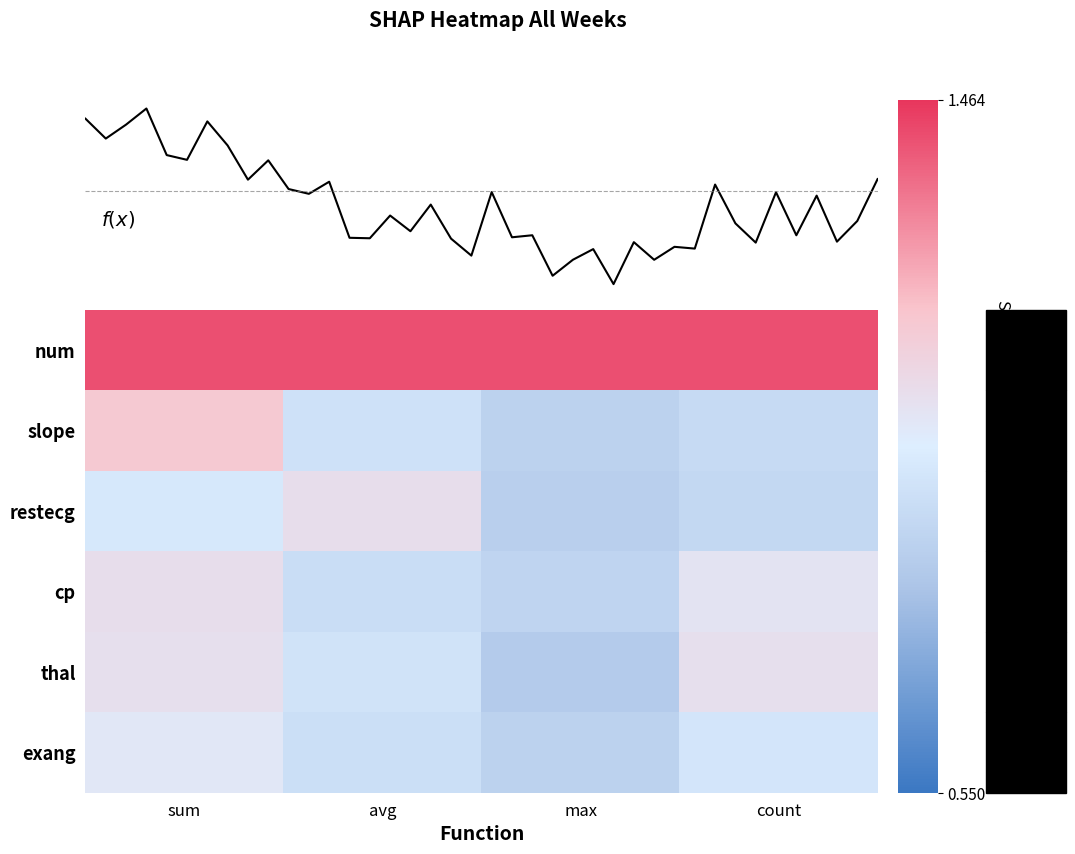

Is the value of slope at avg greater than the value of thal at count?

No